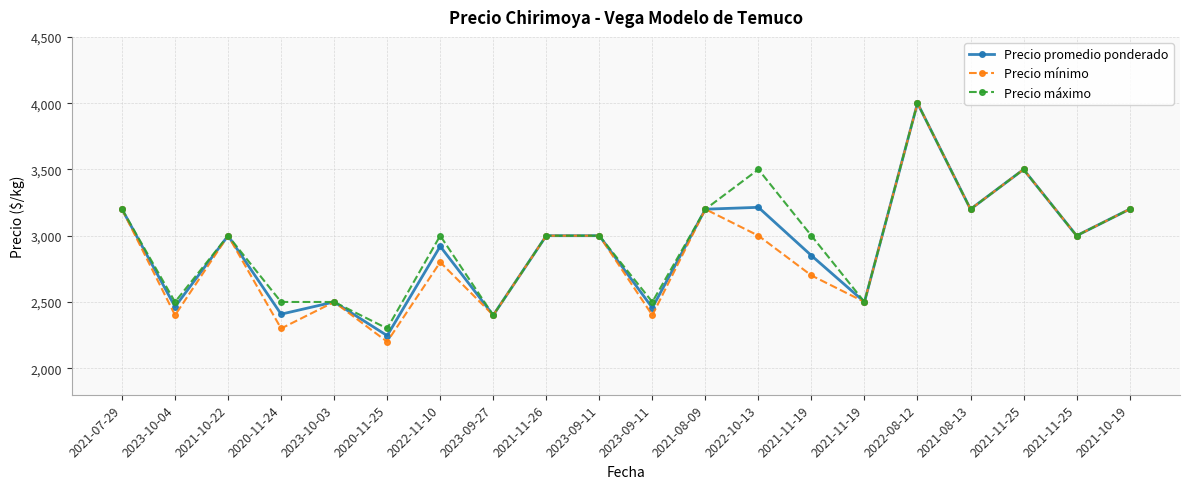

Which category has the highest value in the Precio promedio ponderado series?

2022-08-12